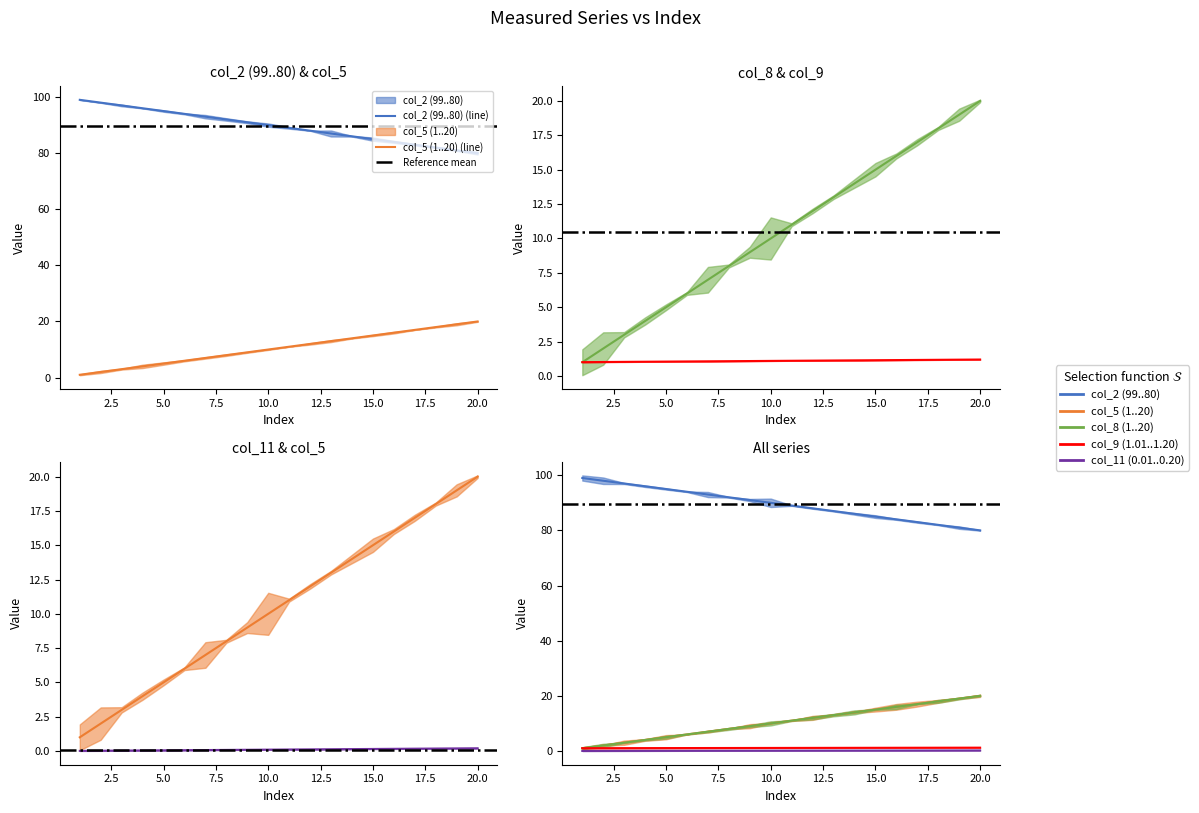

How many lines are shown in the chart?

5